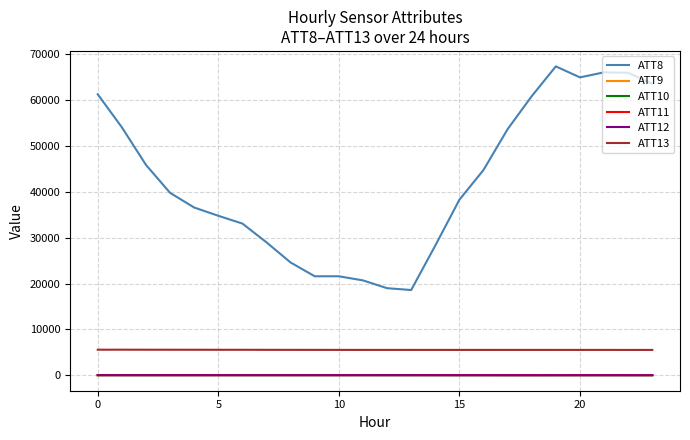

Which series has the largest range (max minus min)?

ATT8